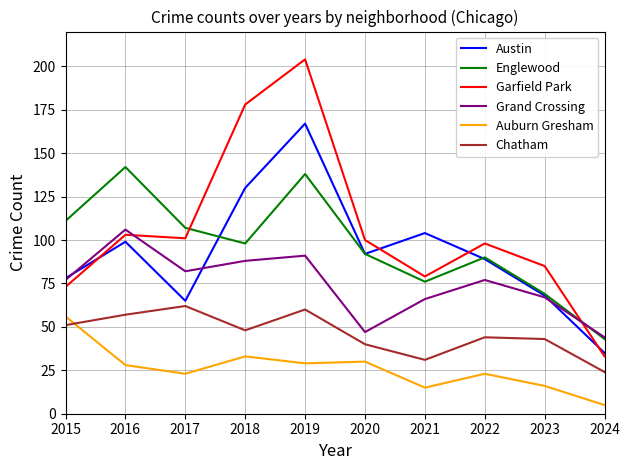

What is the difference between the Austin values at 2019 and 2016?

68